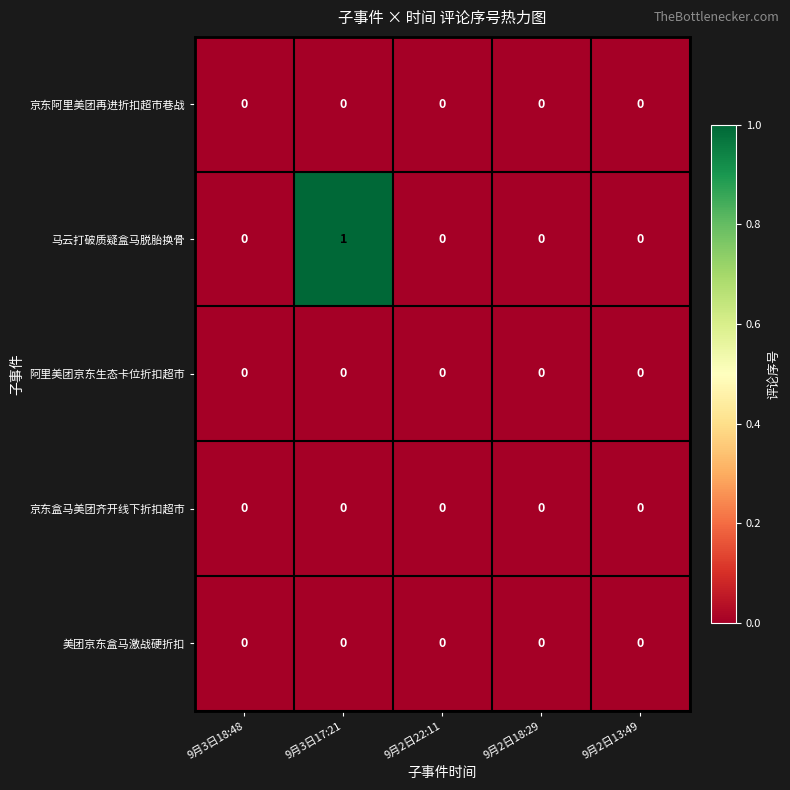

Which series has the largest total across all categories?

马云打破质疑盒马脱胎换骨